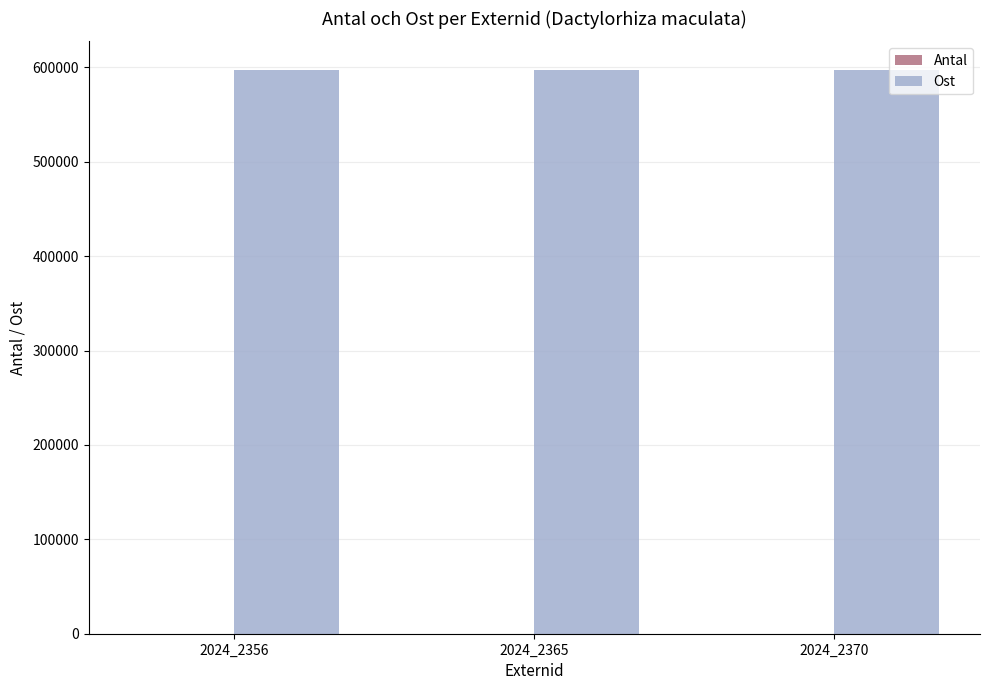

What is the greatest value displayed?

597730